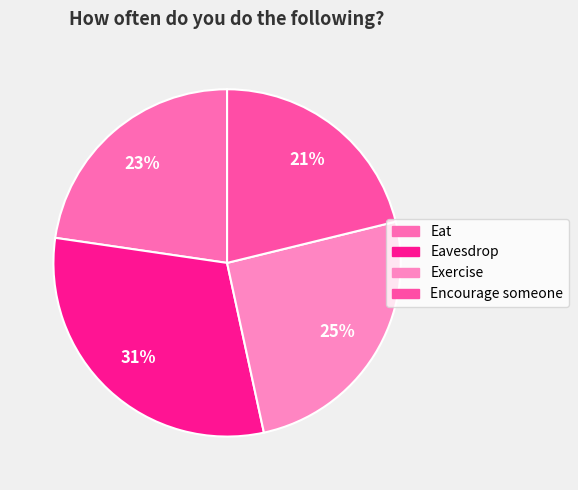

What percentage is the Eavesdrop slice, to the nearest percent?

31%